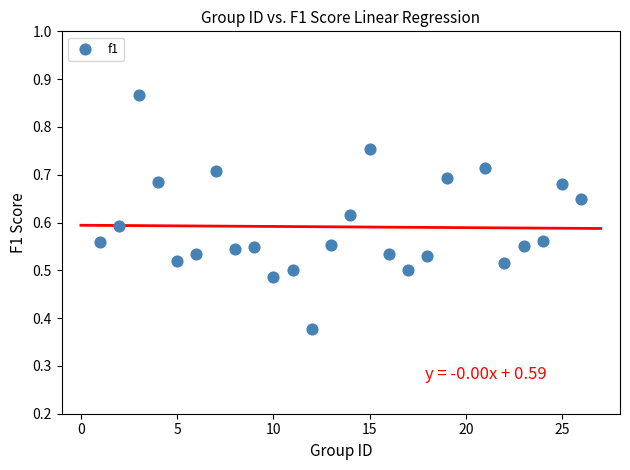

What is the range of X values (max minus min)?

25.0